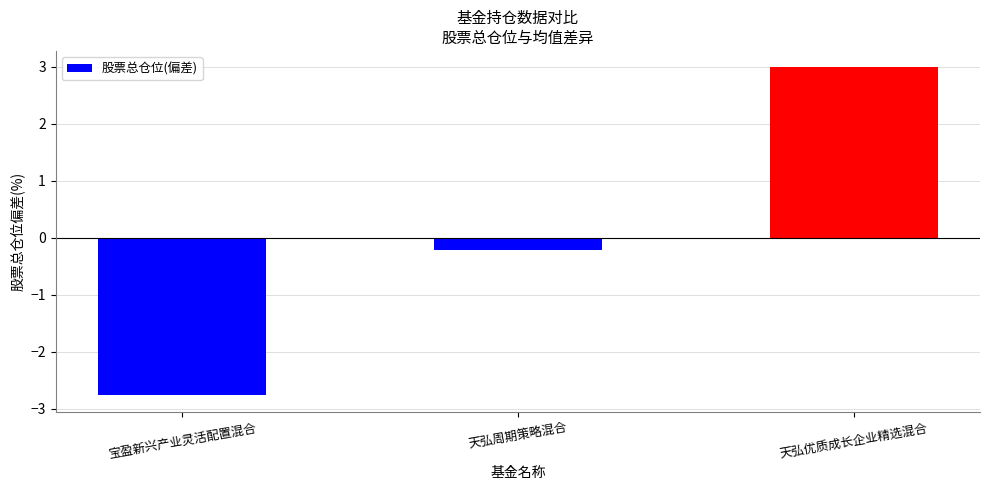

Are the bars grouped side by side (vs. stacked)?

No